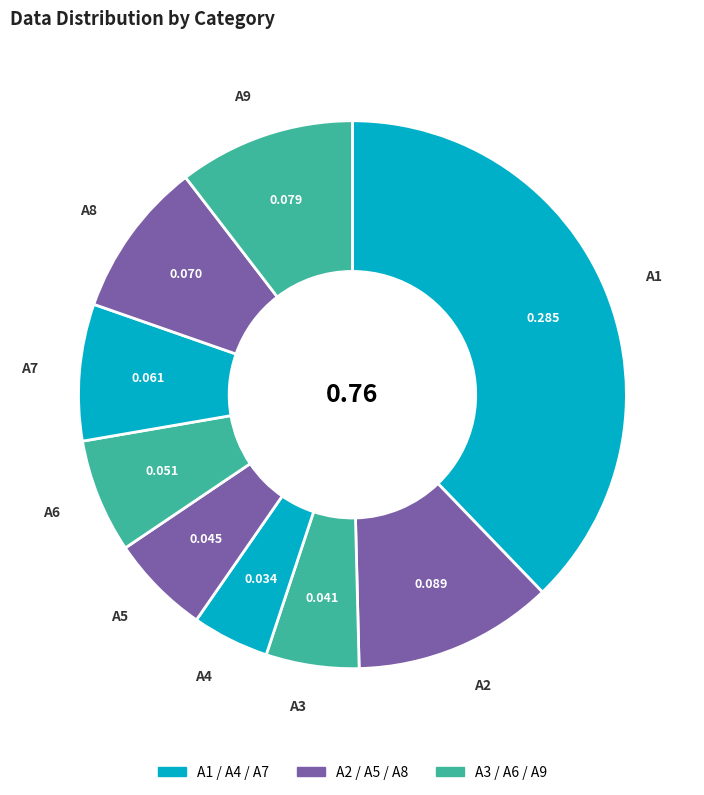

Count the number of slices in the pie.

9